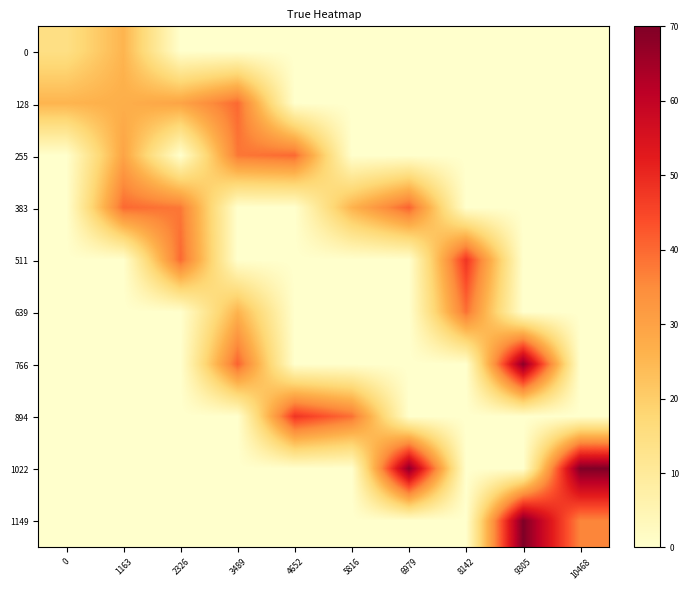

Rank the series by their maximum value, from lowest to highest.

0, 639, 128, 255, 383, 511, 894, 766, 1022, 1149